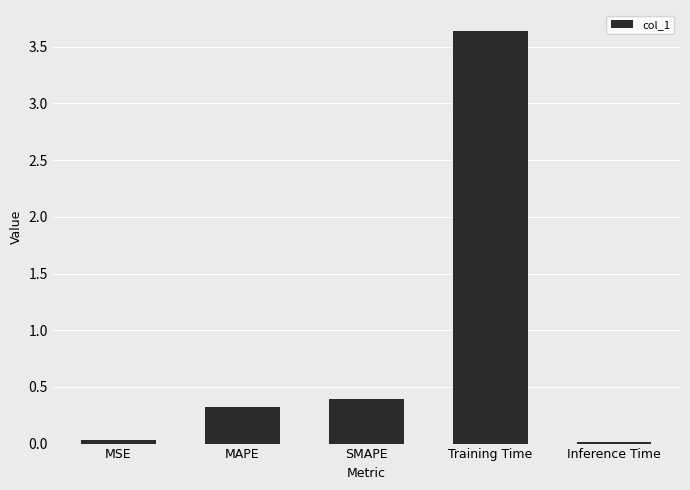

What is the label of the 4th bar from the left?

Training Time